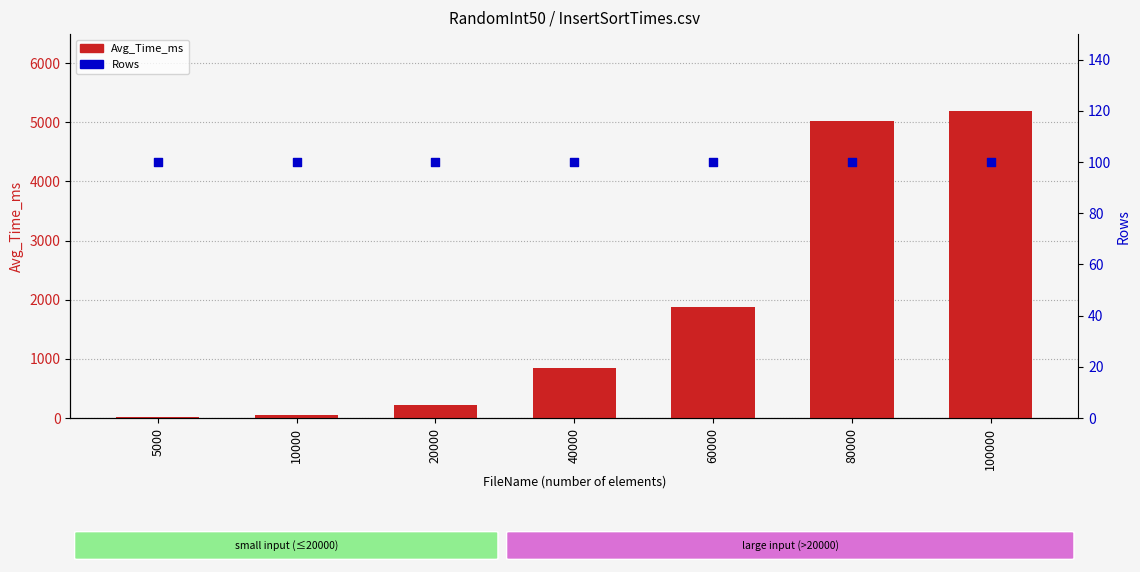

What are all the series names shown in the legend?

Avg_Time_ms, Rows